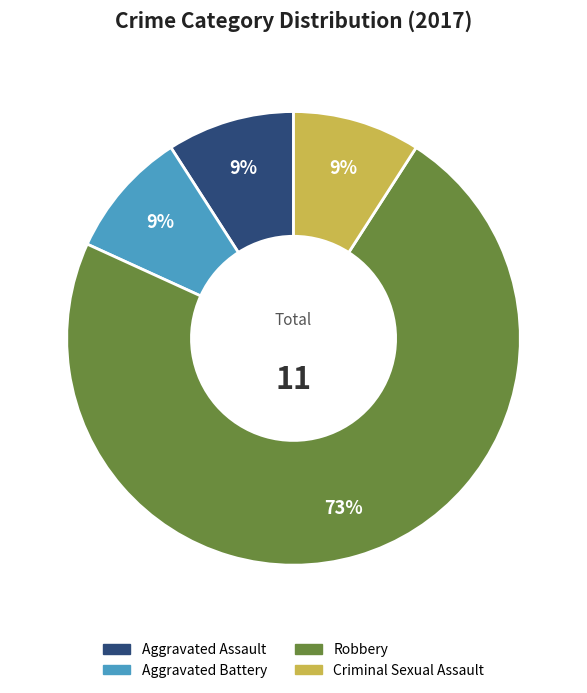

Which slice is the largest?

Robbery